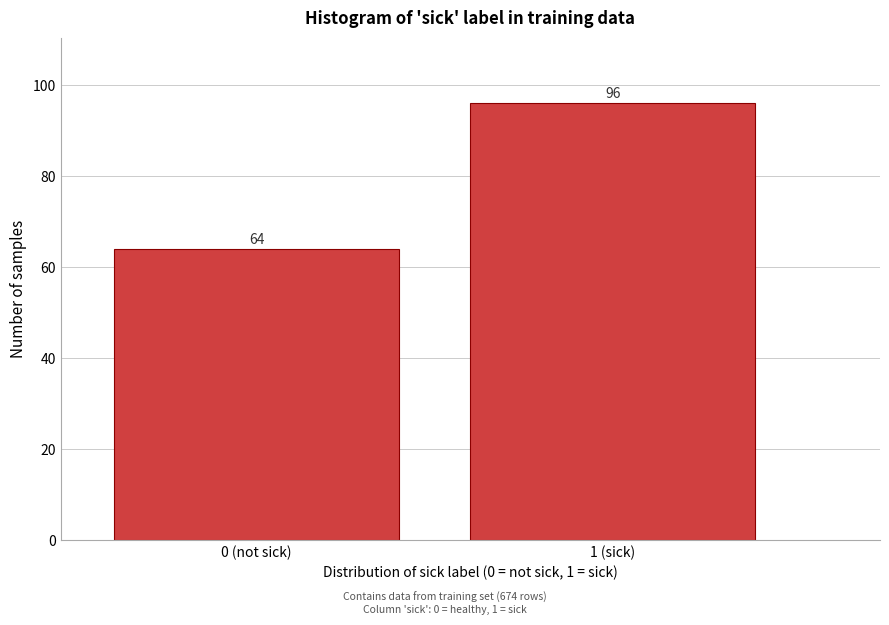

Reading left to right, extract all data points from this chart.

0 (not sick)=64	1 (sick)=96